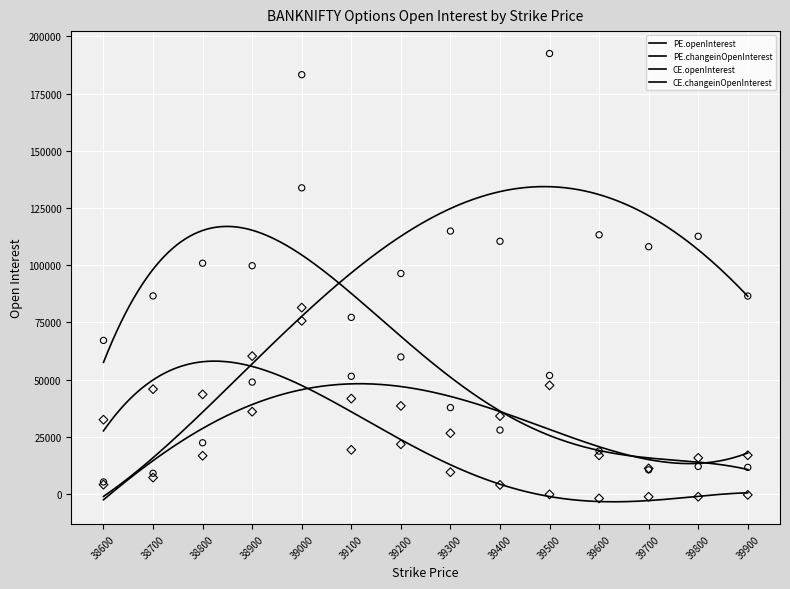

Is the value of PE.changeinOpenInterest at 39600 greater than the value of CE.openInterest at 38900?

No